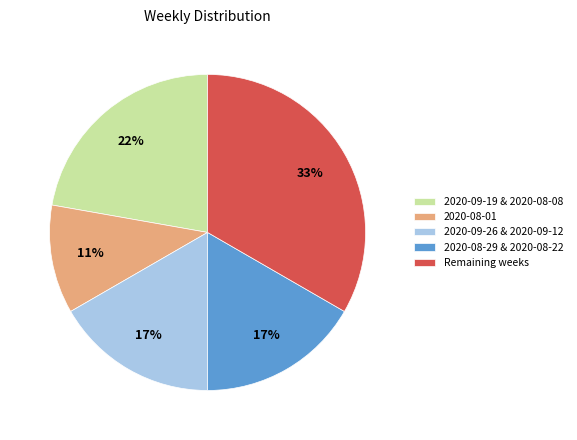

Count the number of slices in the pie.

5